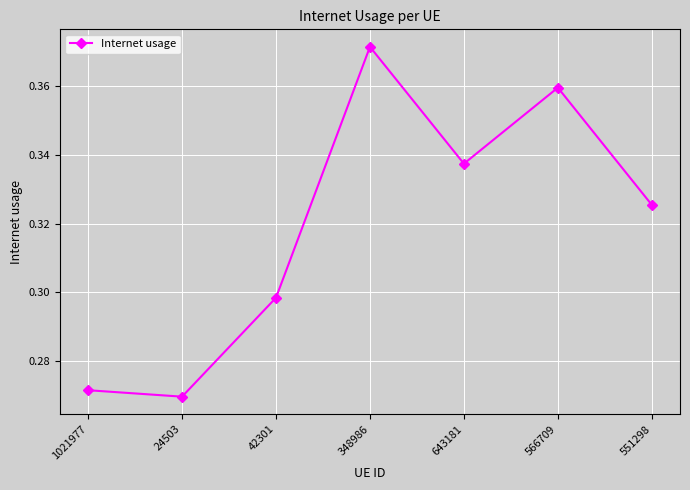

At which category does the chart reach its peak across all series?

348986